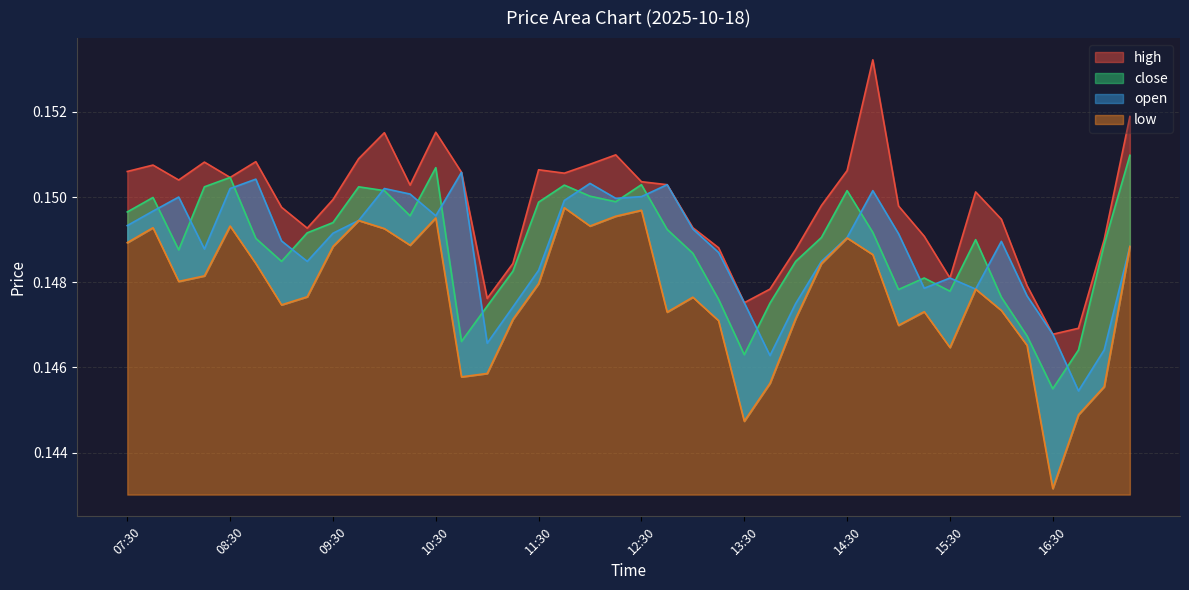

How many series are shown in this chart?

4